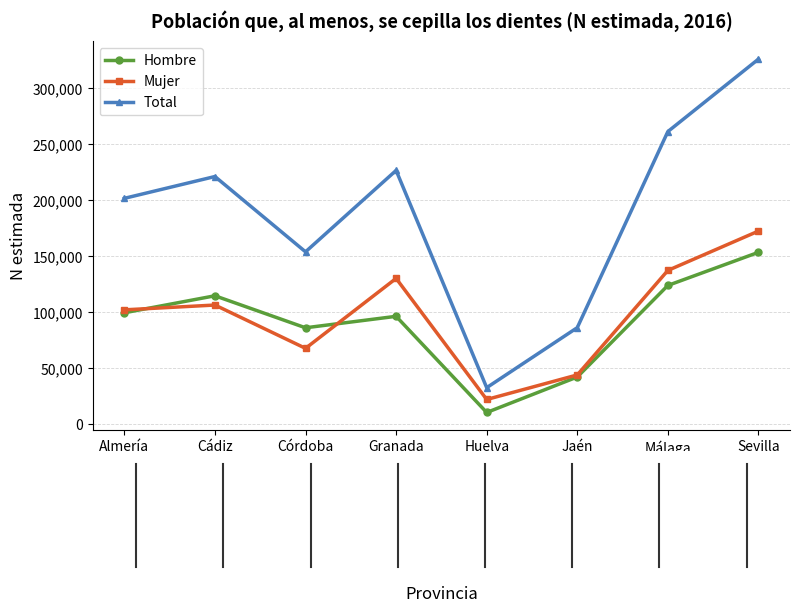

Reading left to right, transcribe all the data shown in this chart.

Hombre: 99538	114717	86143	96386	10547	42213	123956	153503
Mujer: 102160	106455	67794	130234	22143	44064	137356	172477
Total: 201698	221172	153937	226620	32690	86277	261312	325980